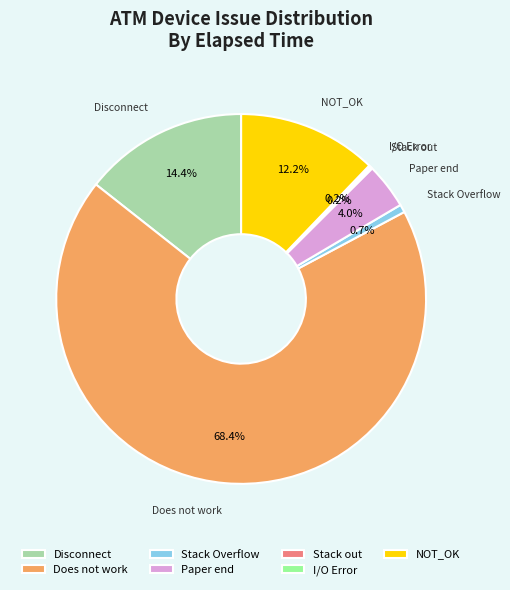

What is the largest slice in the pie chart?

Does not work